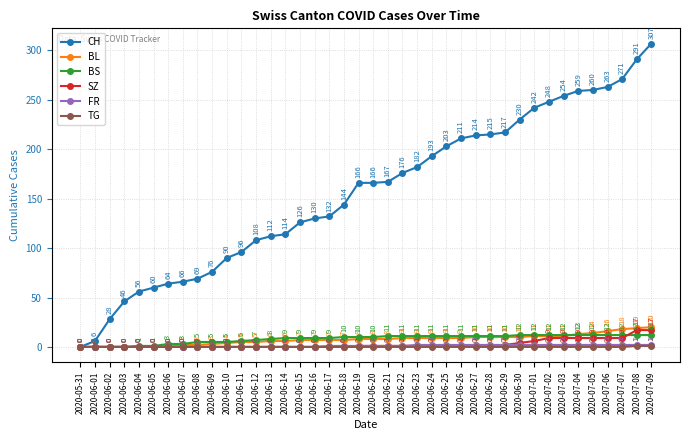

Which series has the largest total across all categories?

CH